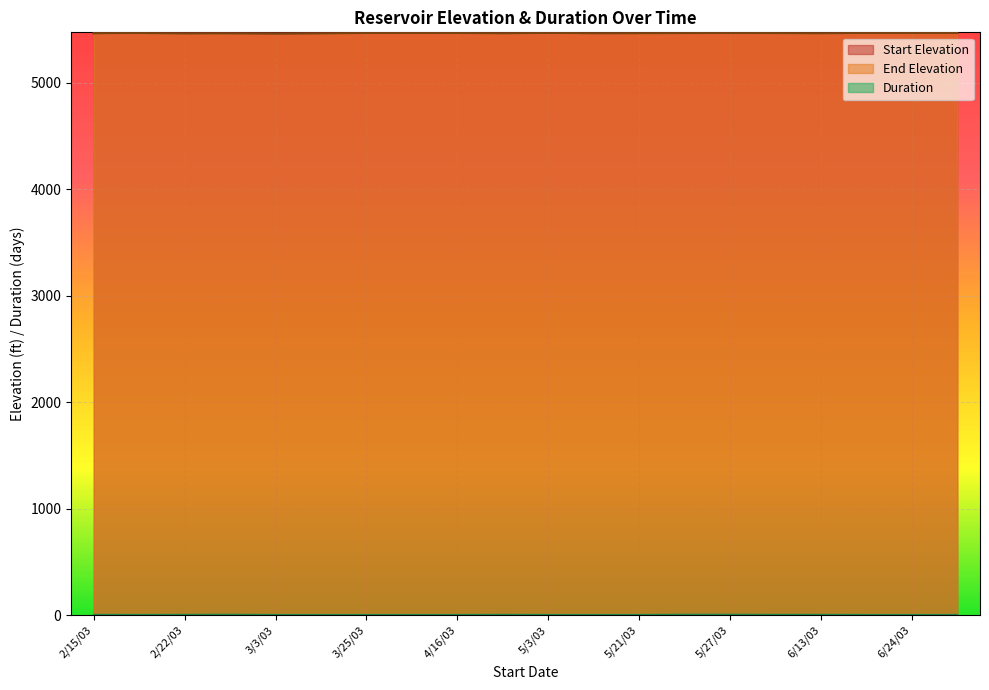

Reading left to right, list all the values displayed in this chart.

Start Elevation: 2/15/03=5468	2/19/03=5472	2/22/03=5471	2/27/03=5468	3/3/03=5467	3/13/03=5469	3/25/03=5470	4/5/03=5470	4/16/03=5471	4/28/03=5469	5/3/03=5471	5/18/03=5468	5/21/03=5469	5/23/03=5470	5/27/03=5470	6/9/03=5471	6/13/03=5470	6/19/03=5471	6/24/03=5471	6/26/03=5471
End Elevation: 2/15/03=5467	2/19/03=5469	2/22/03=5464	2/27/03=5466	3/3/03=5463	3/13/03=5465	3/25/03=5469	4/5/03=5469	4/16/03=5469	4/28/03=5466	5/3/03=5470	5/18/03=5467	5/21/03=5467	5/23/03=5468	5/27/03=5469	6/9/03=5468	6/13/03=5466	6/19/03=5470	6/24/03=5469	6/26/03=5469
Duration: 2/15/03=3	2/19/03=2	2/22/03=3	2/27/03=4	3/3/03=2	3/13/03=2	3/25/03=2	4/5/03=2	4/16/03=2	4/28/03=3	5/3/03=2	5/18/03=2	5/21/03=2	5/23/03=4	5/27/03=4	6/9/03=3	6/13/03=3	6/19/03=2	6/24/03=2	6/26/03=2